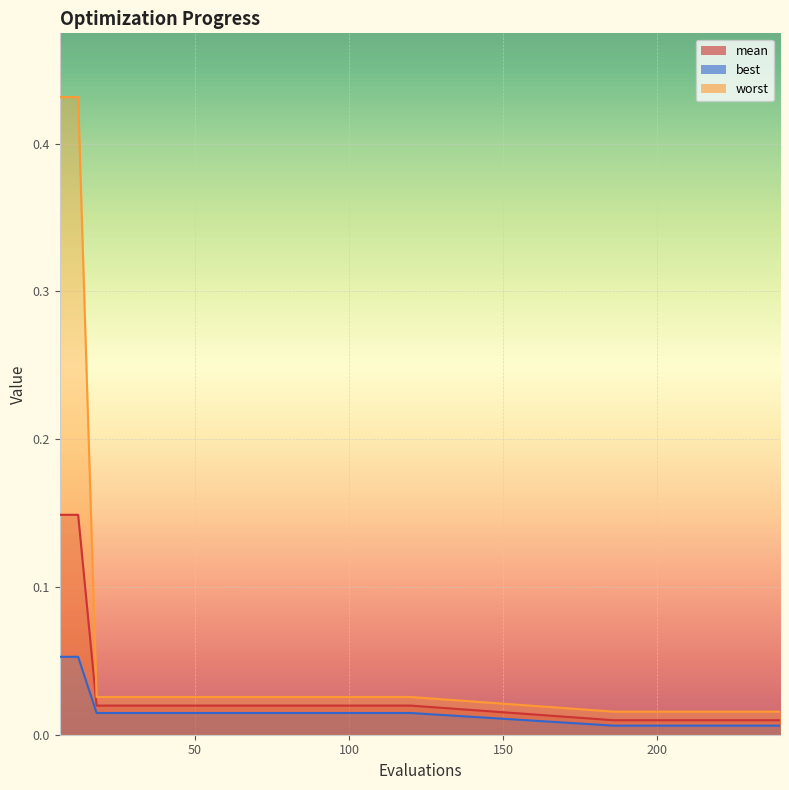

Where is worst nearest to the value 0?

186